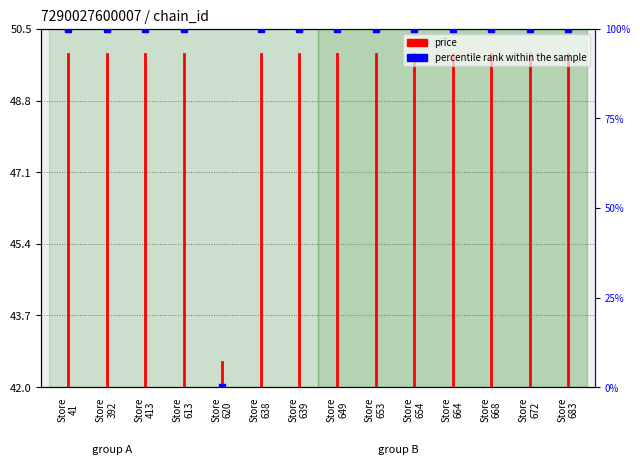

Between Store 620 and Store 638, which is larger?

Store 638